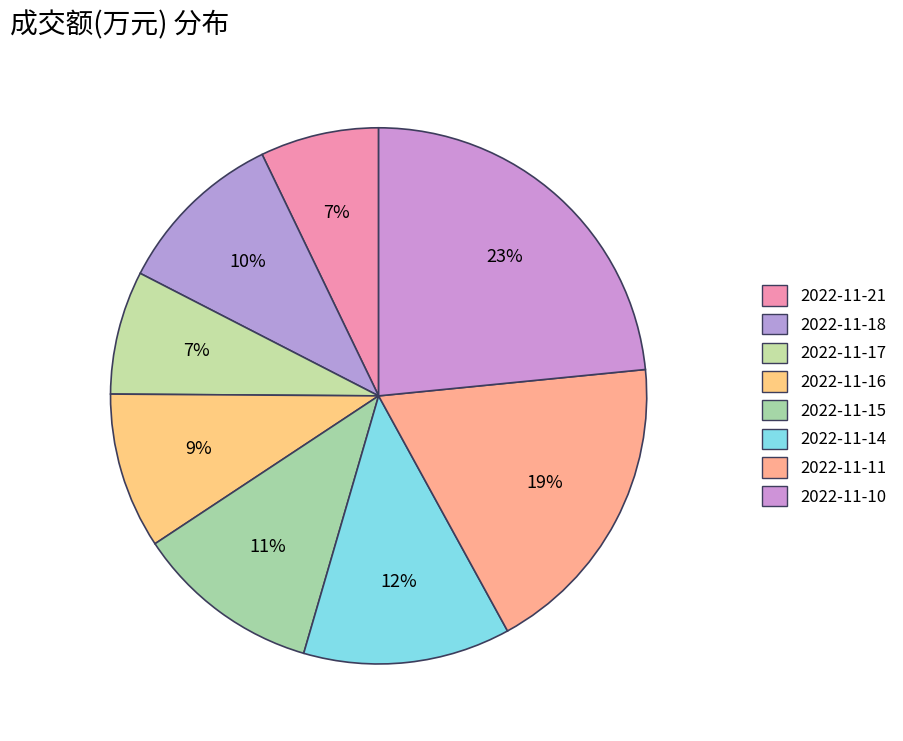

Combined, what portion of the pie is 2022-11-18 and 2022-11-21?

17.4%